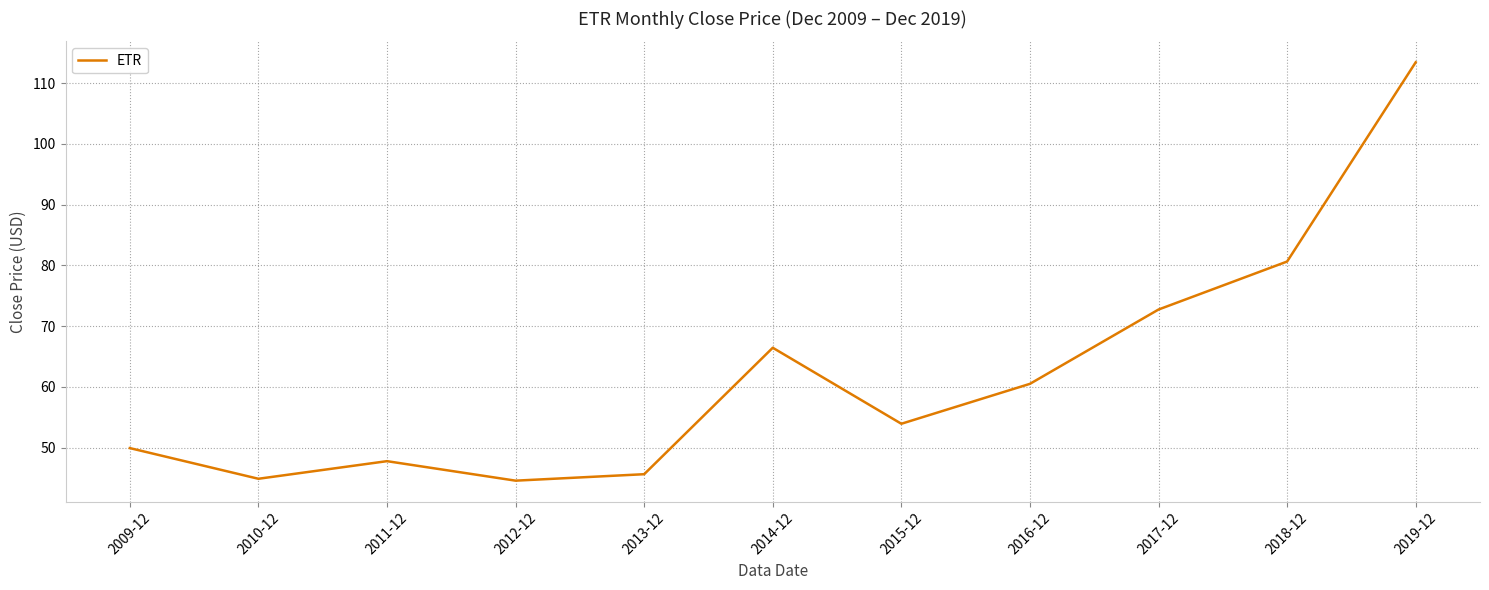

What is the difference between the maximum and minimum values?

68.9